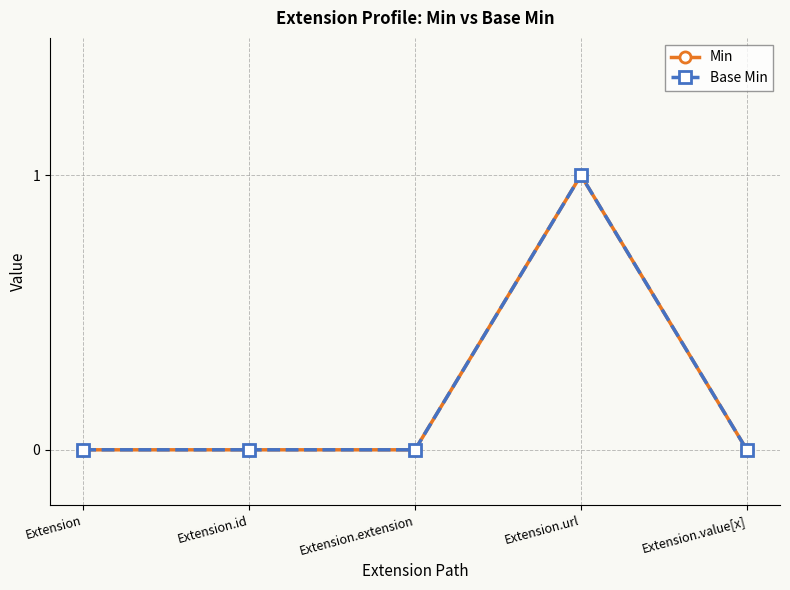

True or false: Min has a value of 0 at Extension.extension.

True